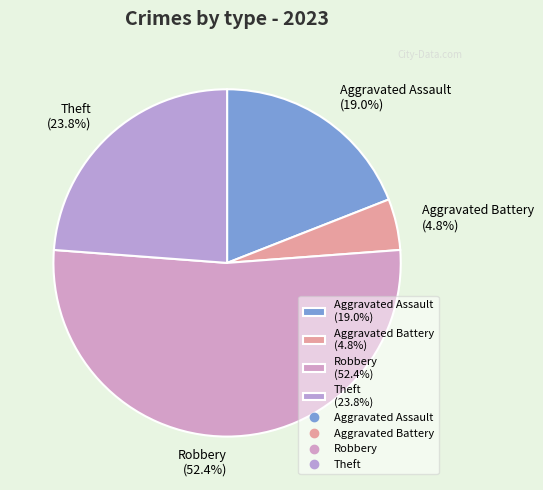

Between Theft (23.8%) and Robbery (52.4%), which is larger?

Robbery (52.4%)